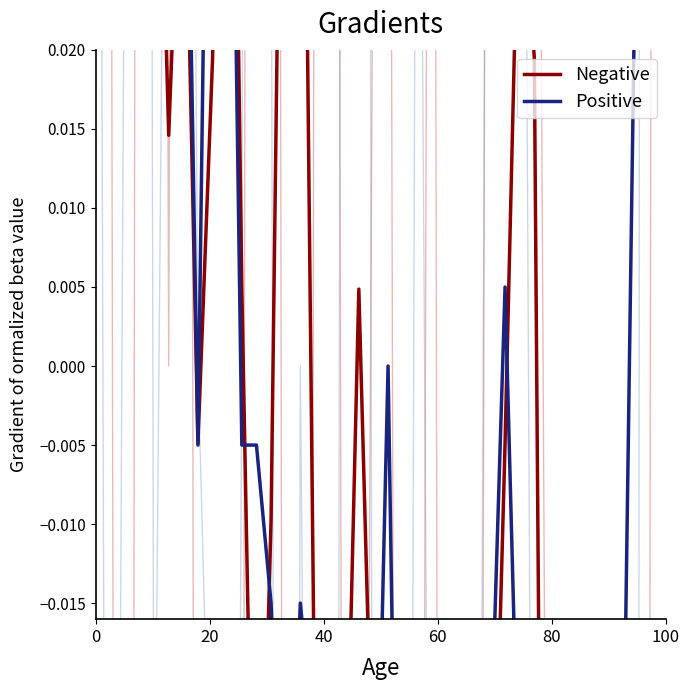

How many values in Negative are above zero?

15